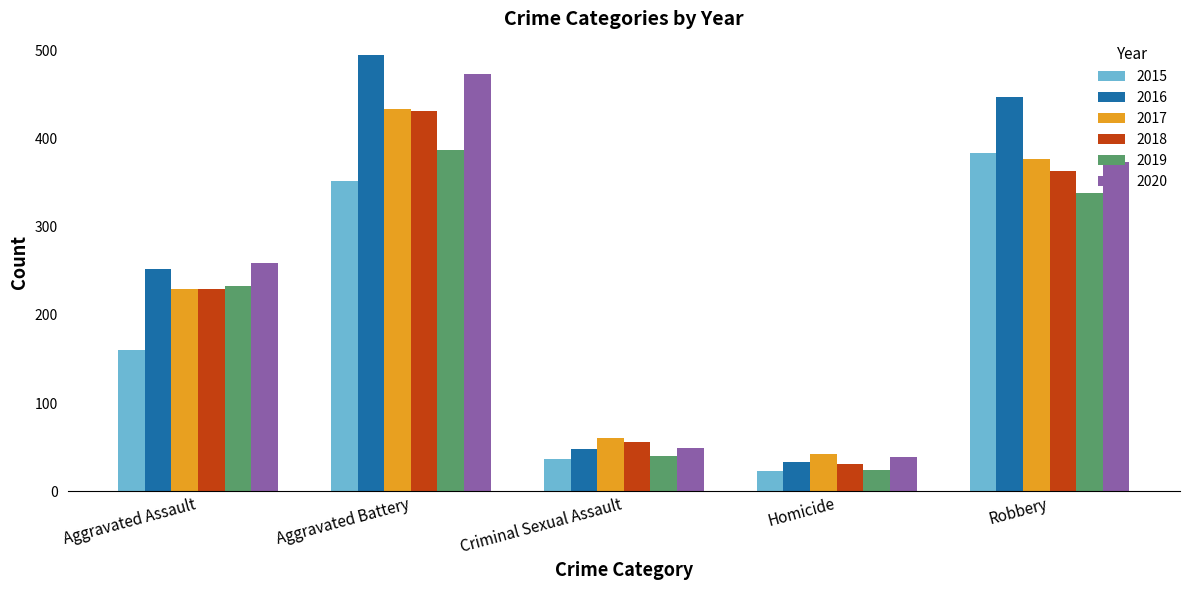

What is the label of the 1st bar from the right?

Robbery